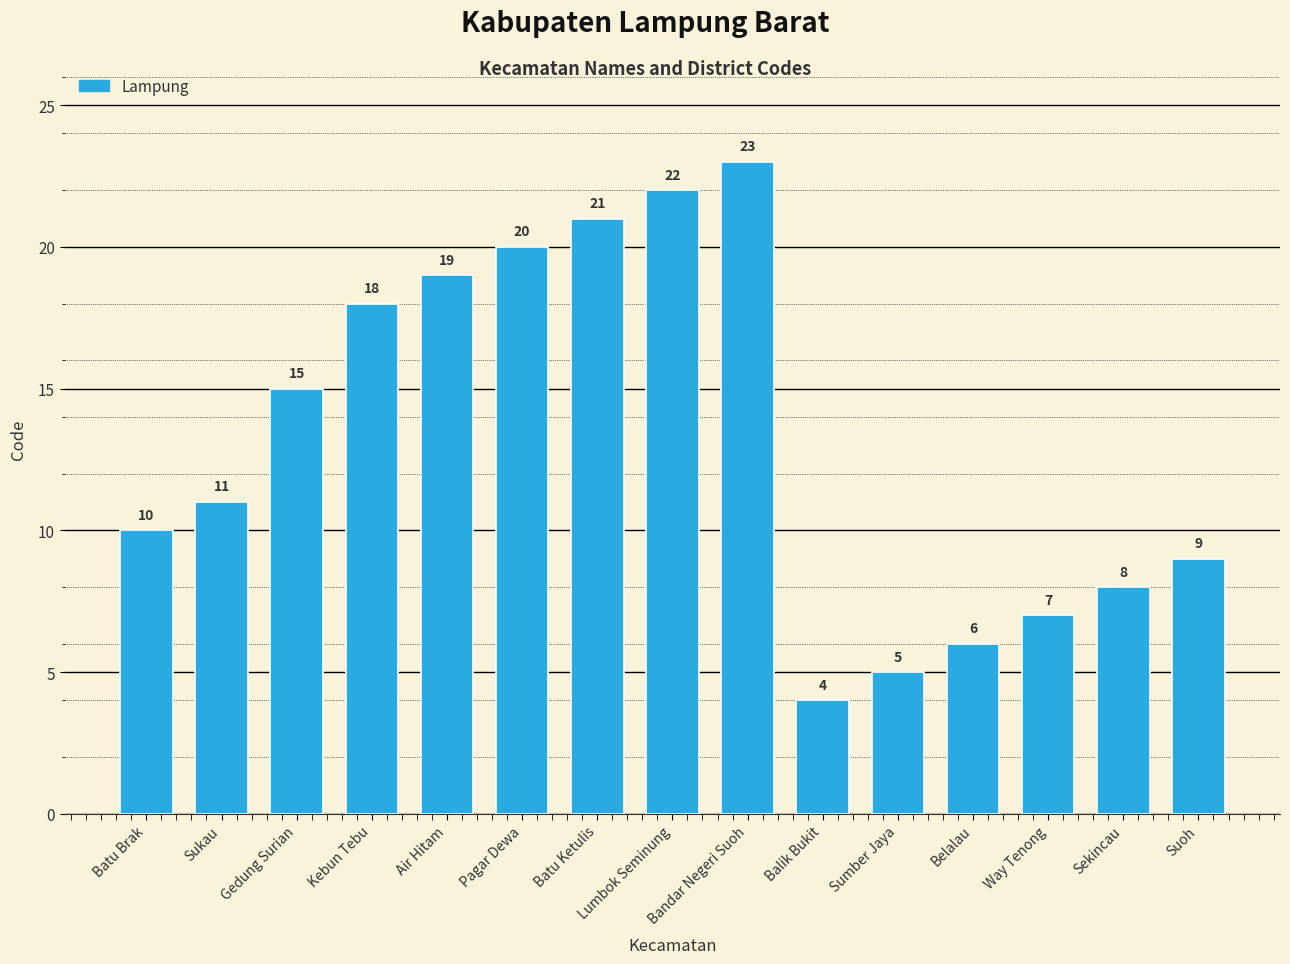

How many categories are shown in the chart?

15